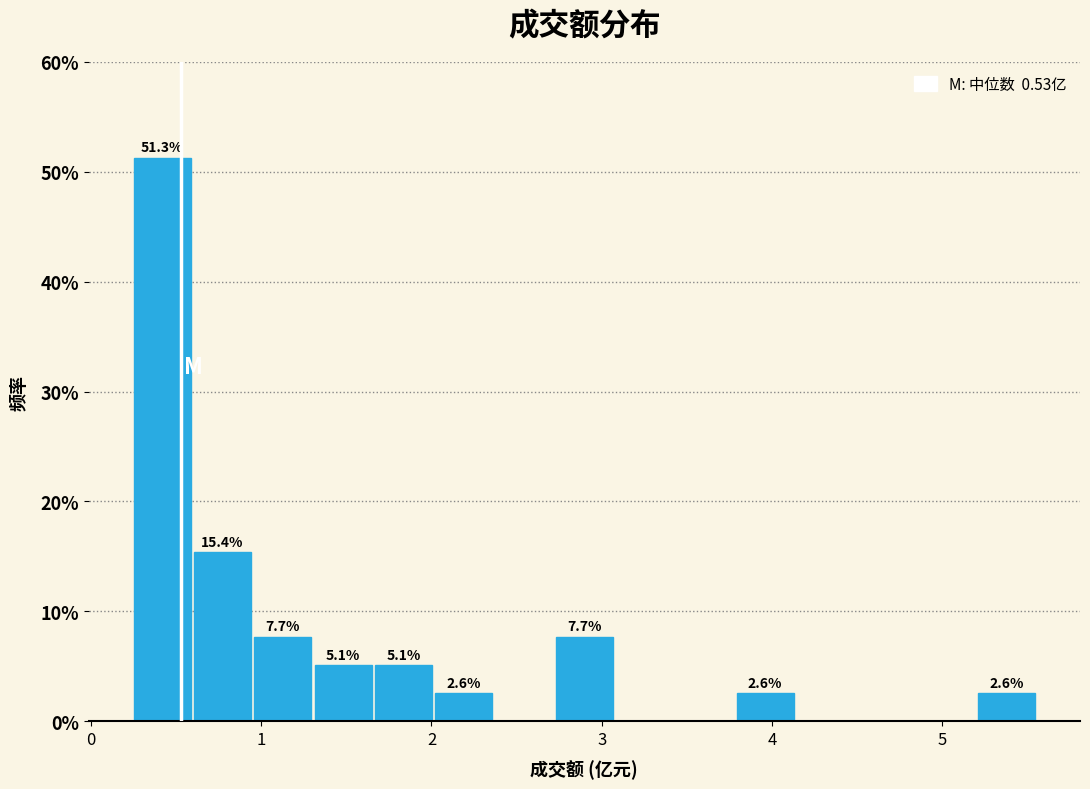

Read against the x-axis, roughly where is the centre of the tallest bar?

0.4